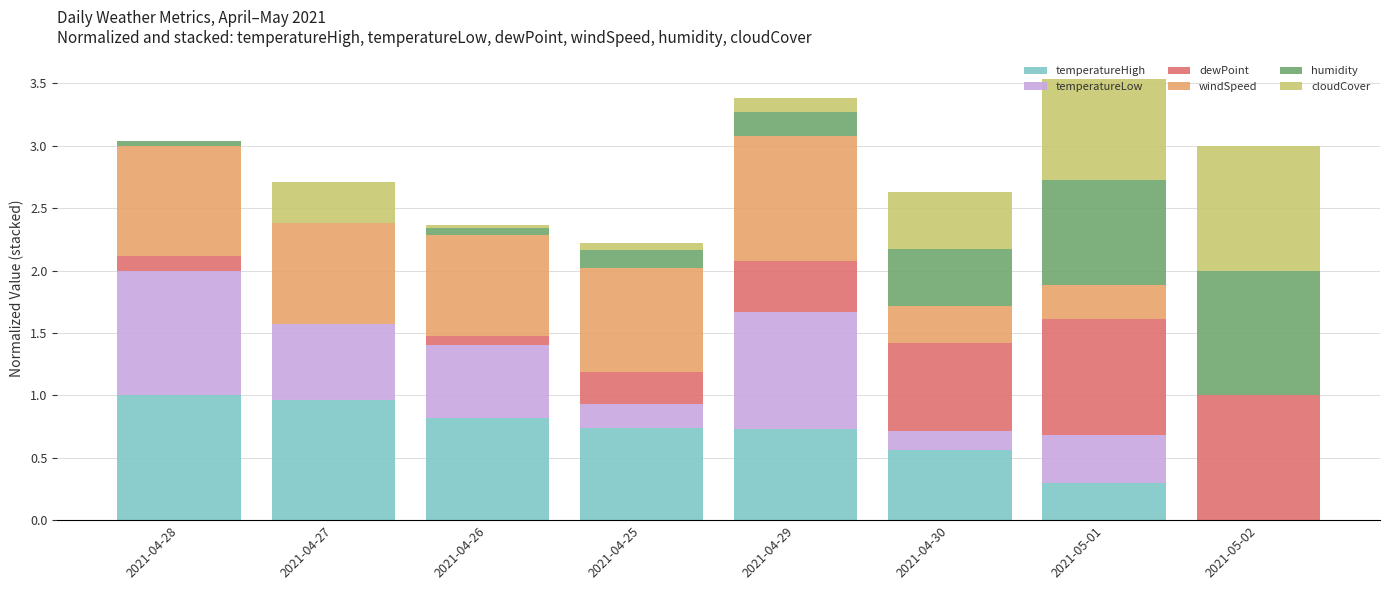

The value of temperatureHigh at 2021-04-29 is 0.7. True or false?

True